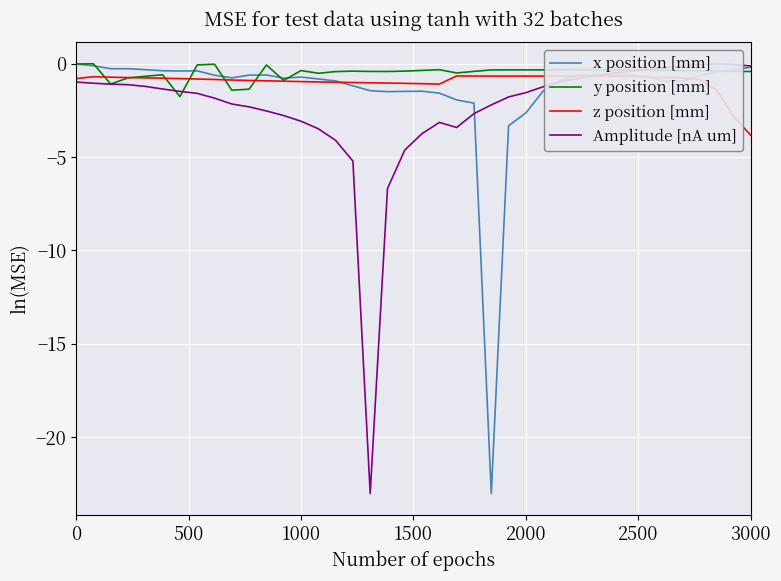

What is the minimum value for z position [mm]?

-3.8